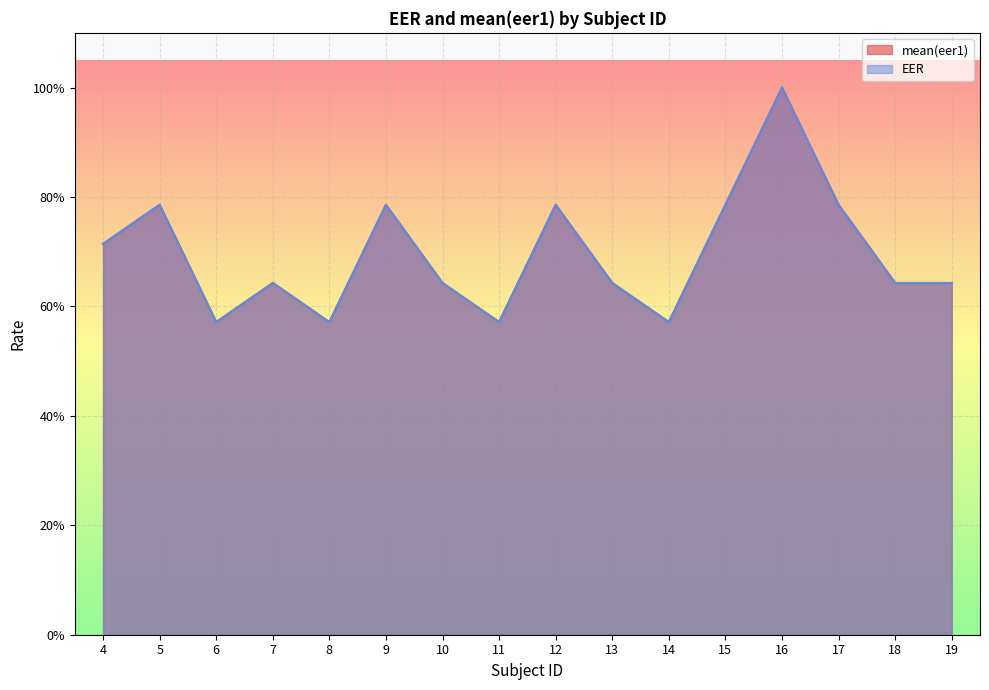

True or false: EER and mean(eer1) intersect in this chart.

False